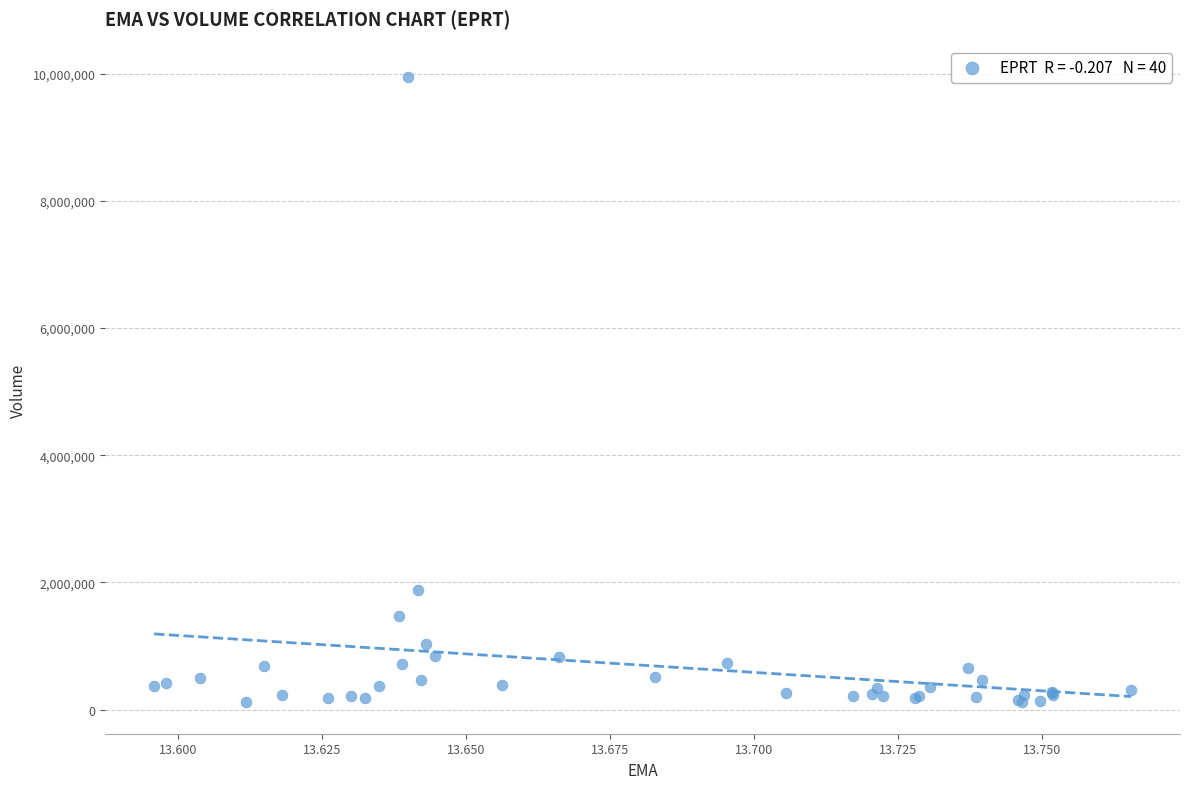

What Y value in the scatter plot is closest to 5031950?

1875300